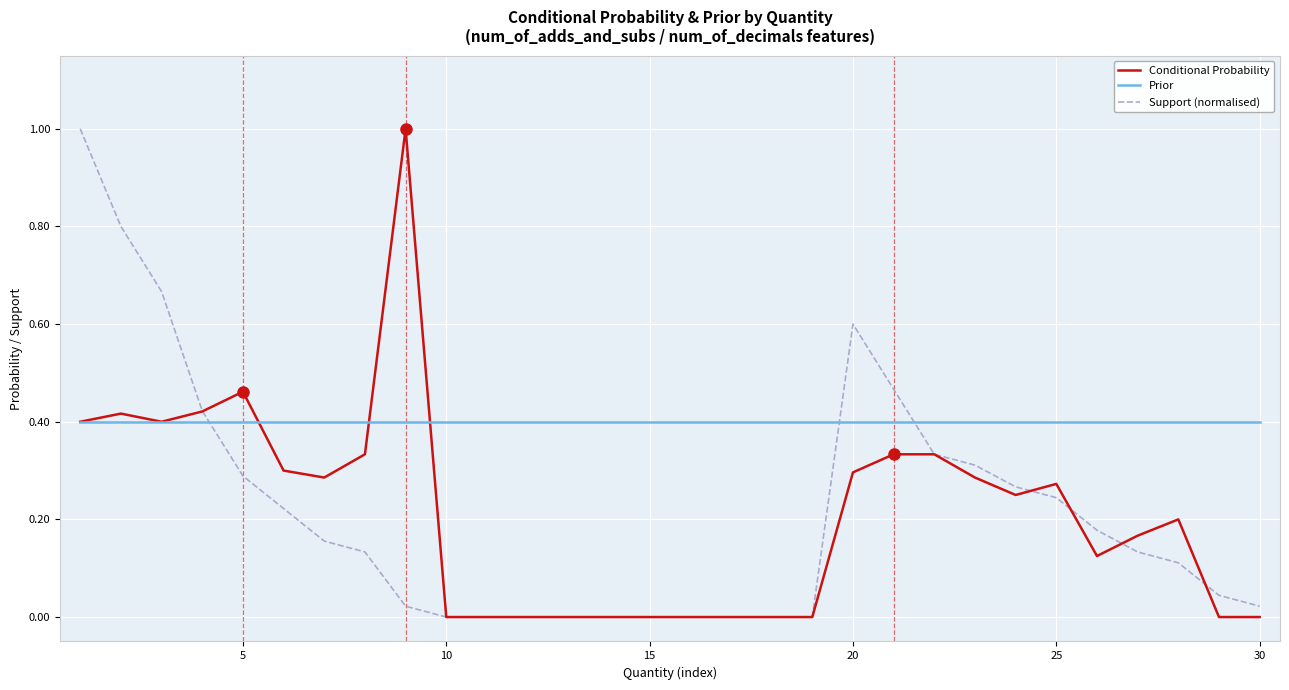

What is the maximum value for Conditional Probability?

1.0